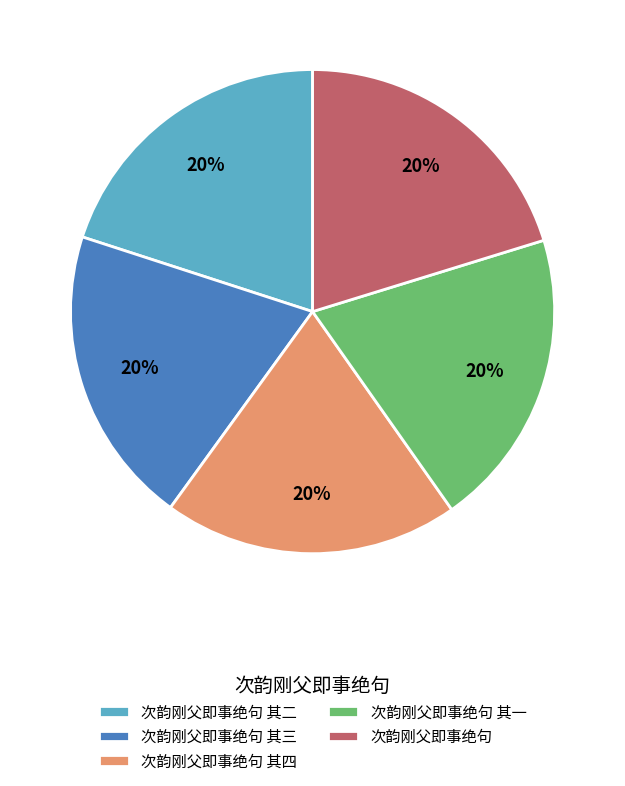

Is the sum of 次韵刚父即事绝句 其四 and 次韵刚父即事绝句 其二 greater than half?

No